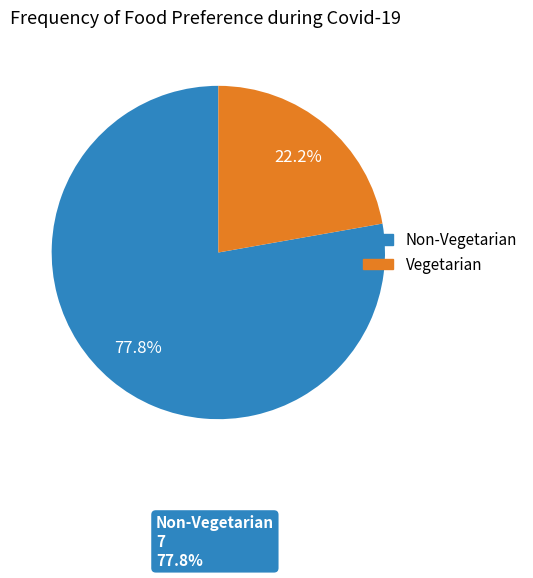

The Non-Vegetarian slice represents 78% of the pie. True or false?

True